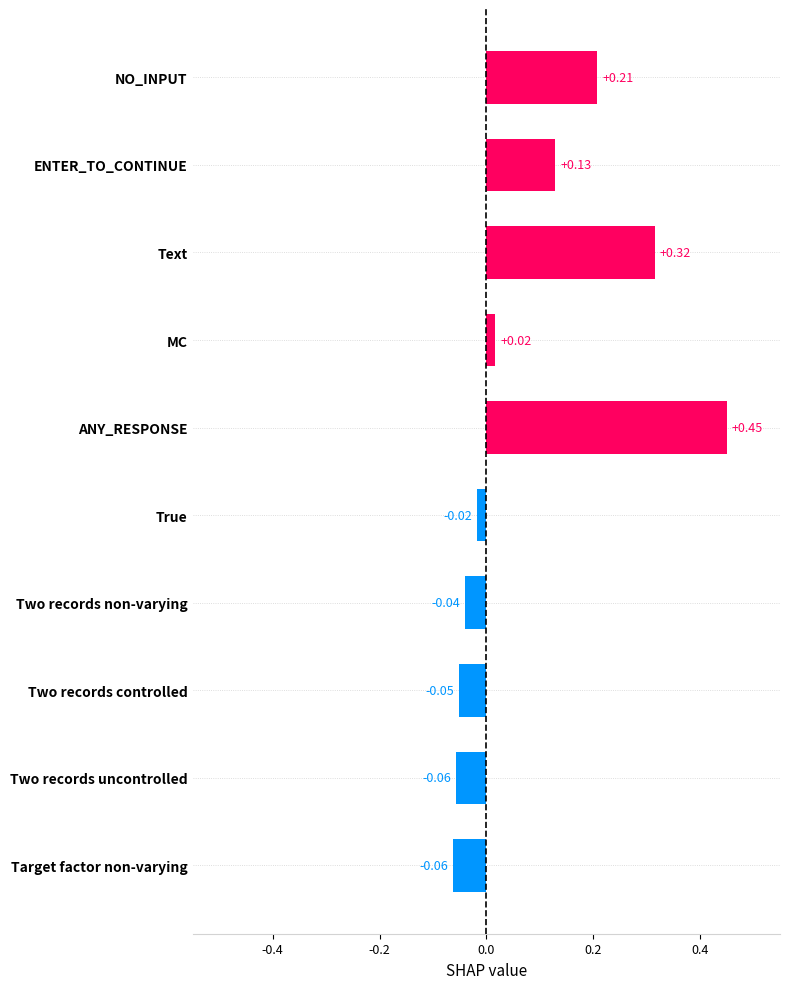

How many data points are less than 0?

5